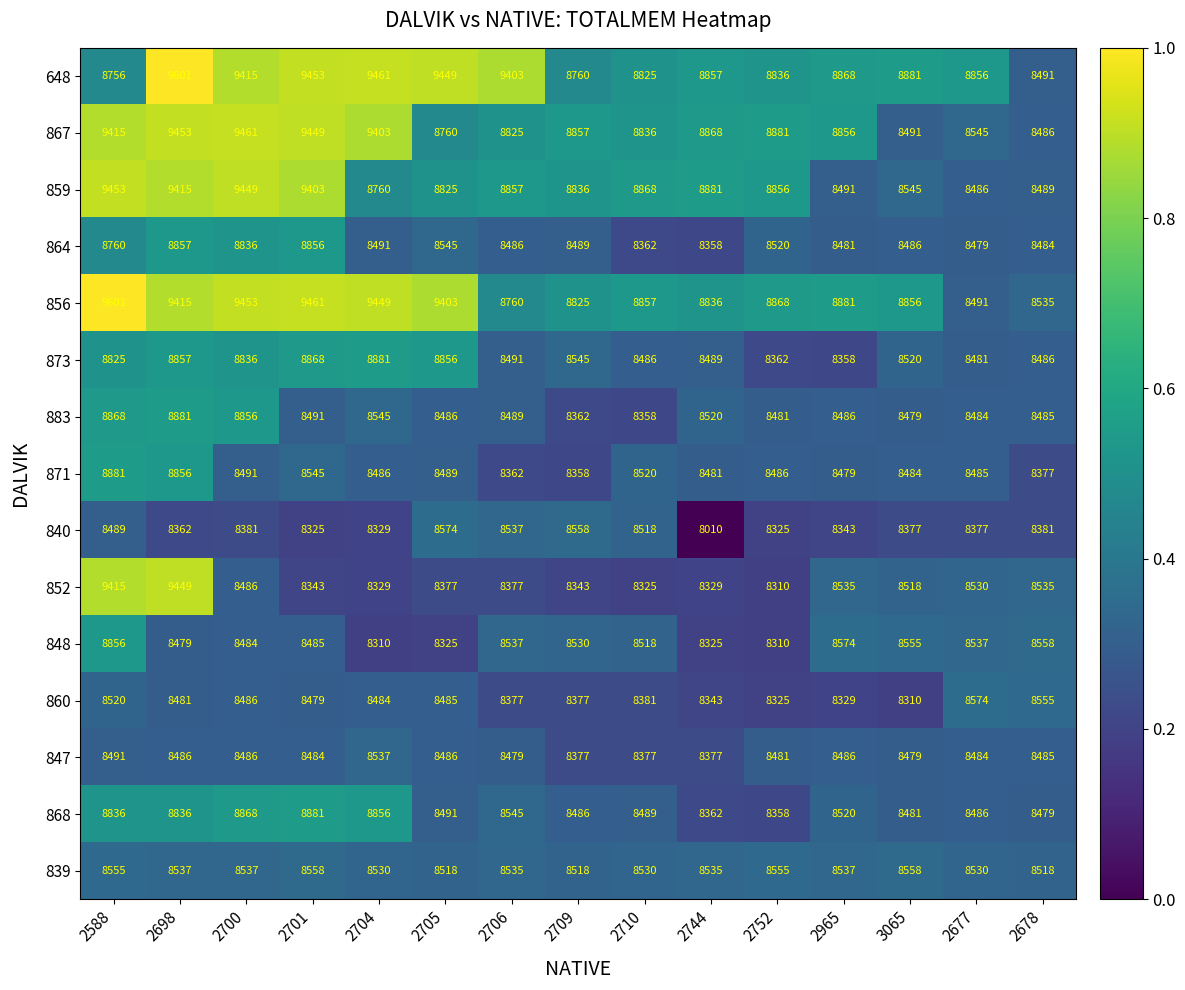

What is the total value across all series at 2701?

132081